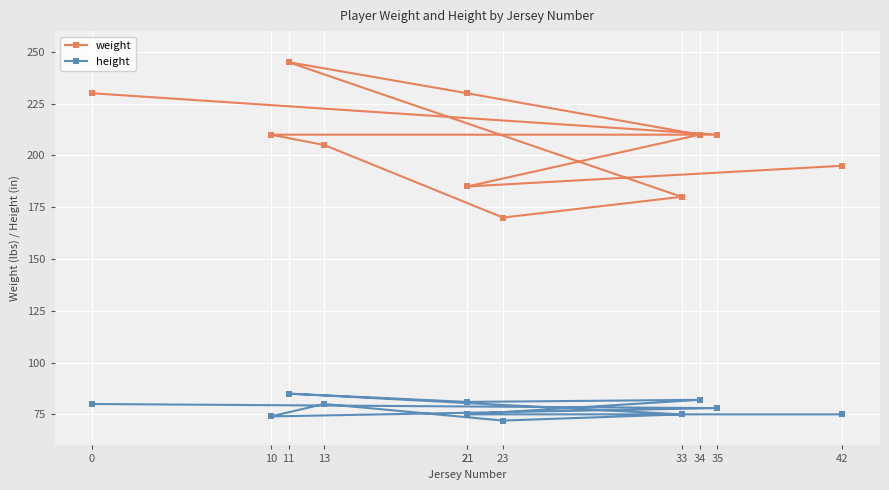

What are all the series names shown in the legend?

weight, height